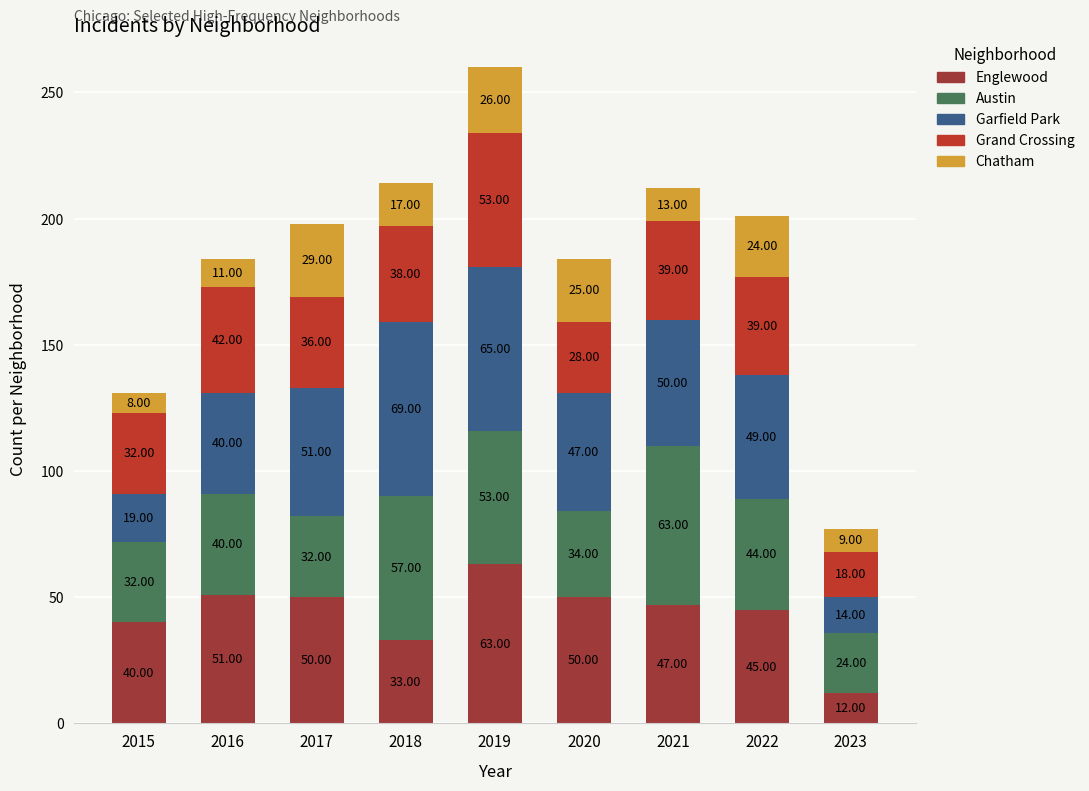

Count the number of categories in the chart.

9